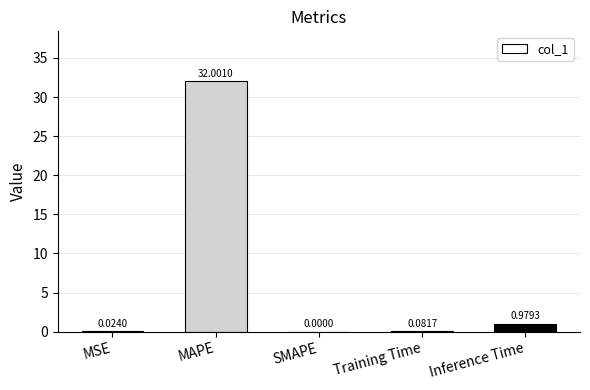

What is the change in value from MAPE to Inference Time?

-31.0